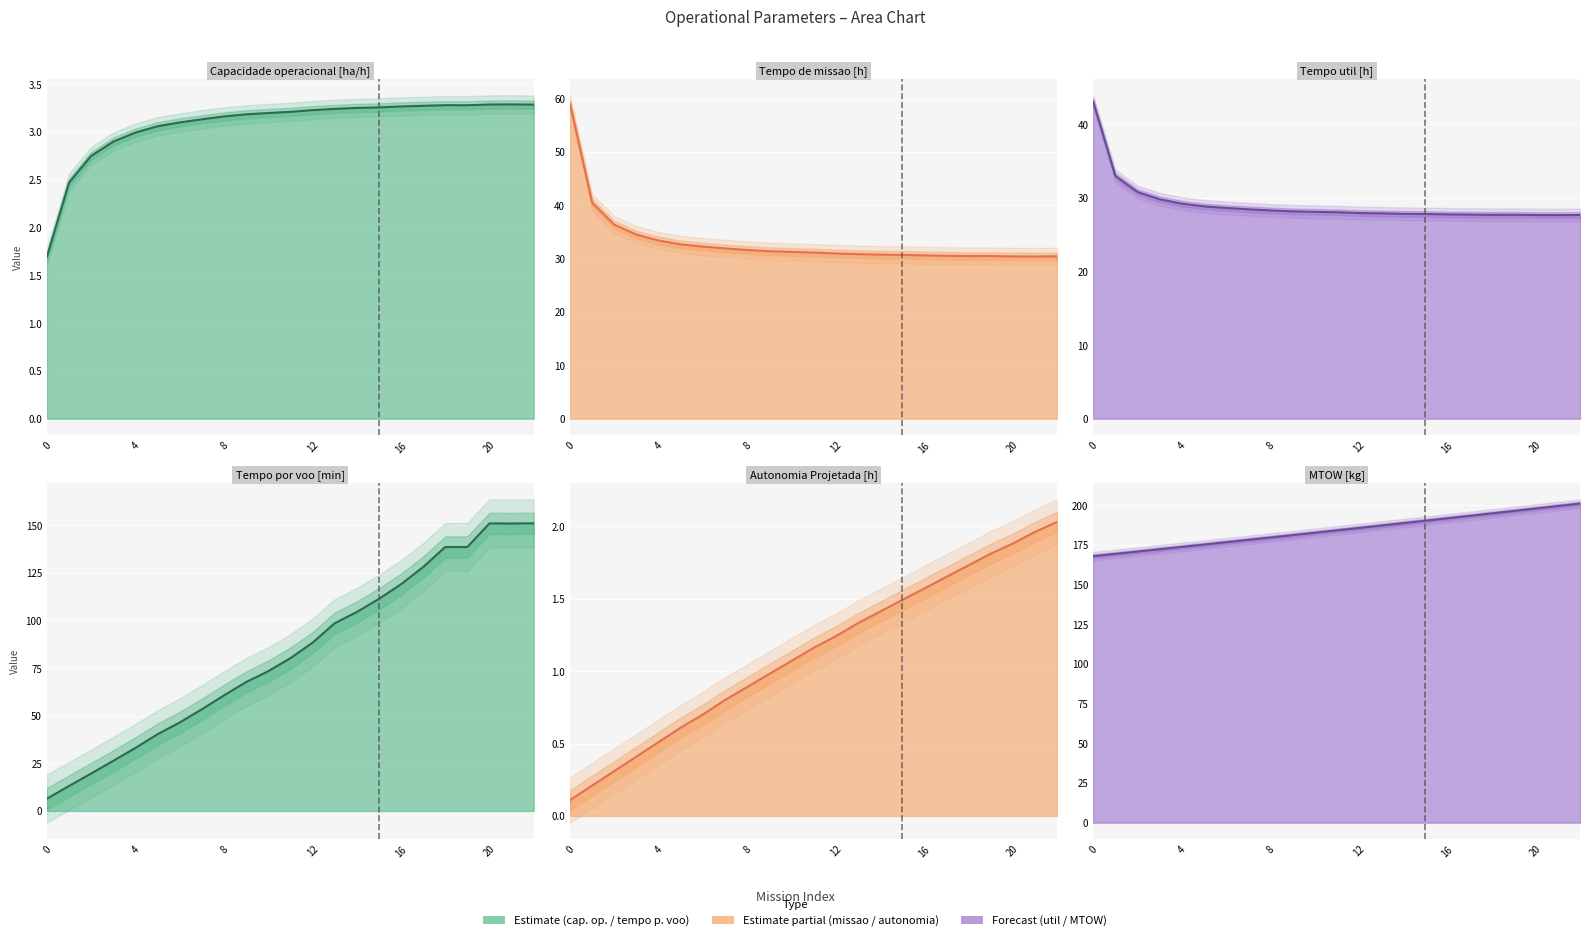

What is the sum of the Autonomia Projetada [h] values at 9 and 3?

1.4